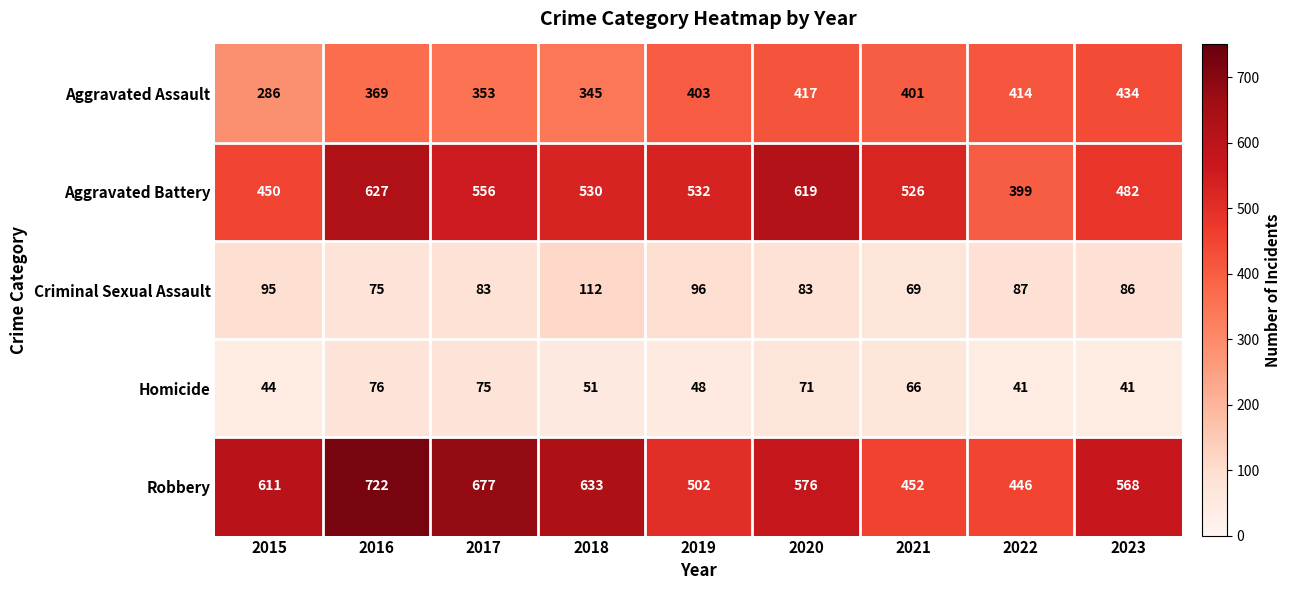

How many series are shown in this chart?

5